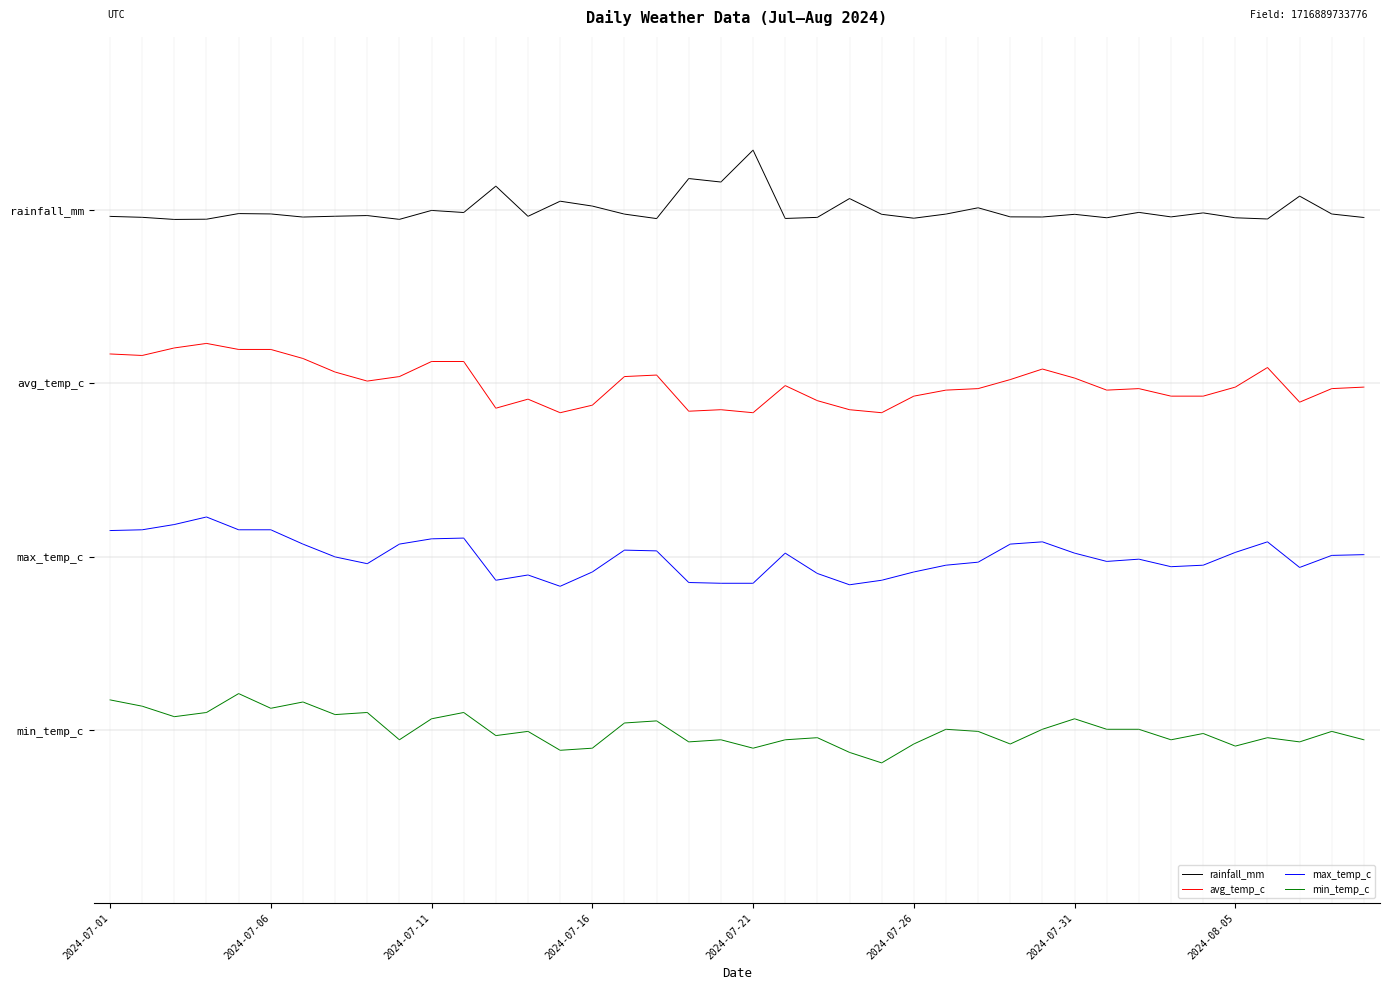

What are all the series names shown in the legend?

rainfall_mm, avg_temp_c, max_temp_c, min_temp_c